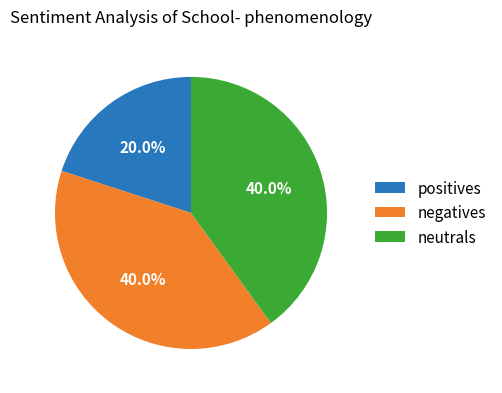

What portion of the pie excludes neutrals?

60.0%